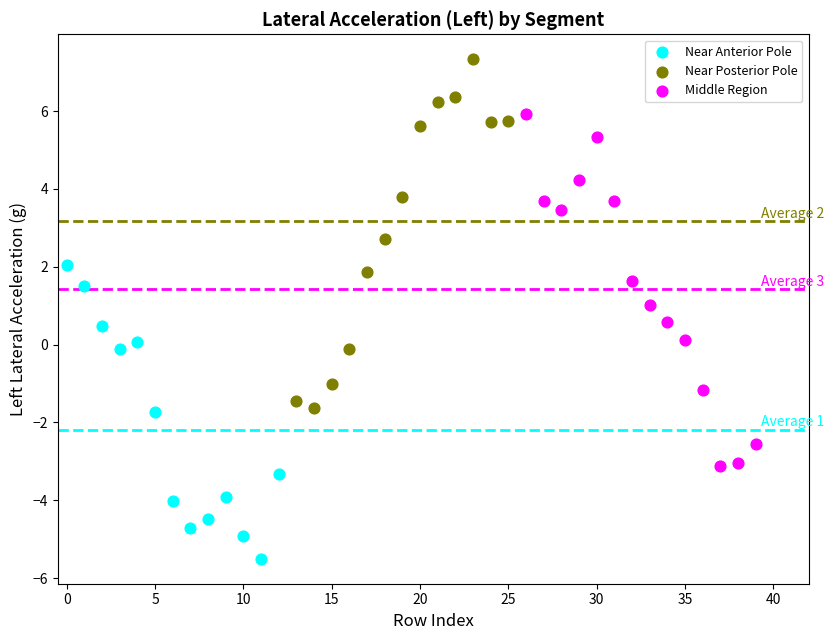

Which series reaches the maximum Y coordinate?

Near Posterior Pole